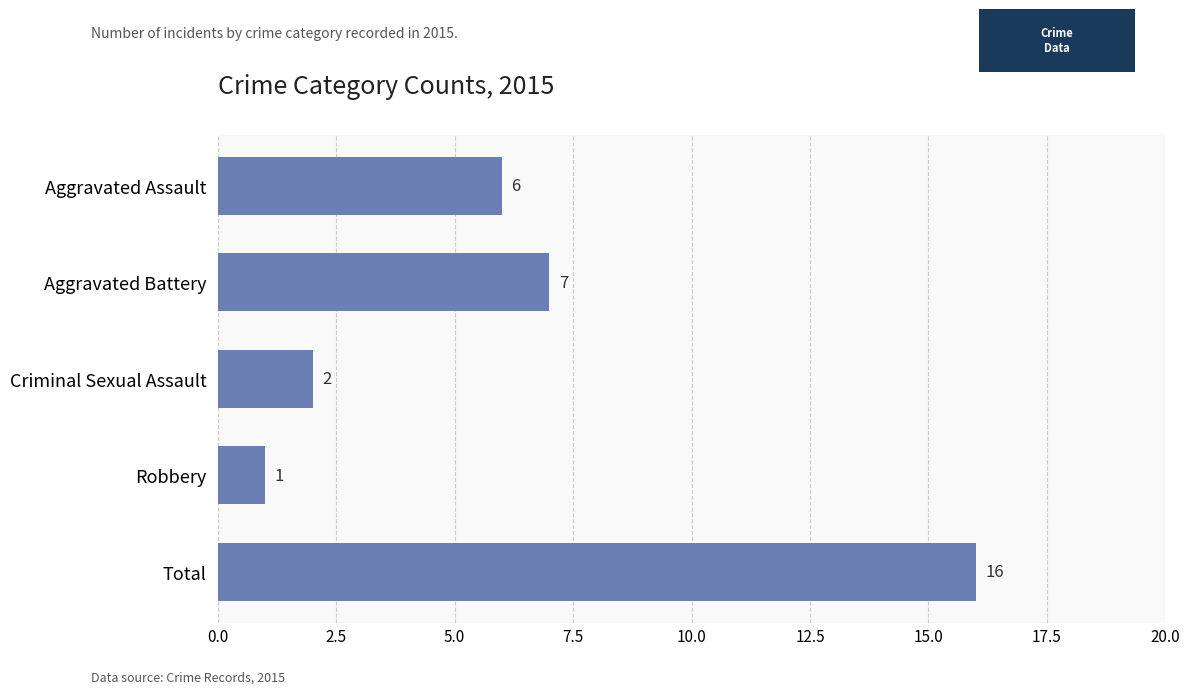

List the labels in order of value, largest first.

Total, Aggravated Battery, Aggravated Assault, Criminal Sexual Assault, Robbery